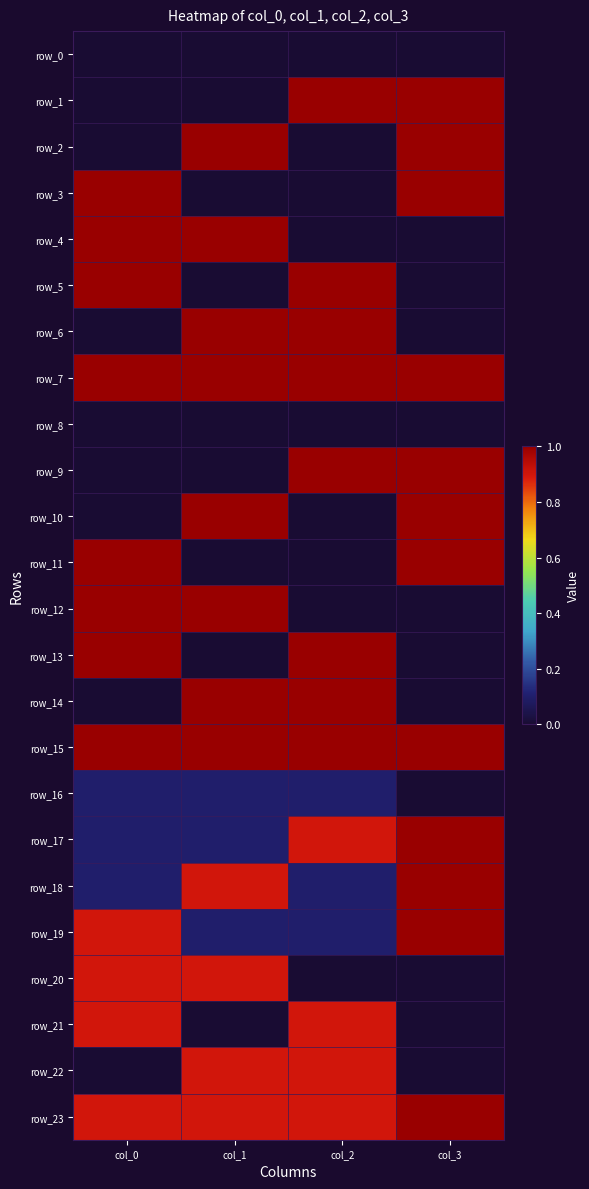

At col_1, list the series in order from largest to smallest.

row_2, row_4, row_6, row_7, row_10, row_12, row_14, row_15, row_18, row_20, row_22, row_23, row_16, row_17, row_19, row_0, row_1, row_3, row_5, row_8, row_9, row_11, row_13, row_21